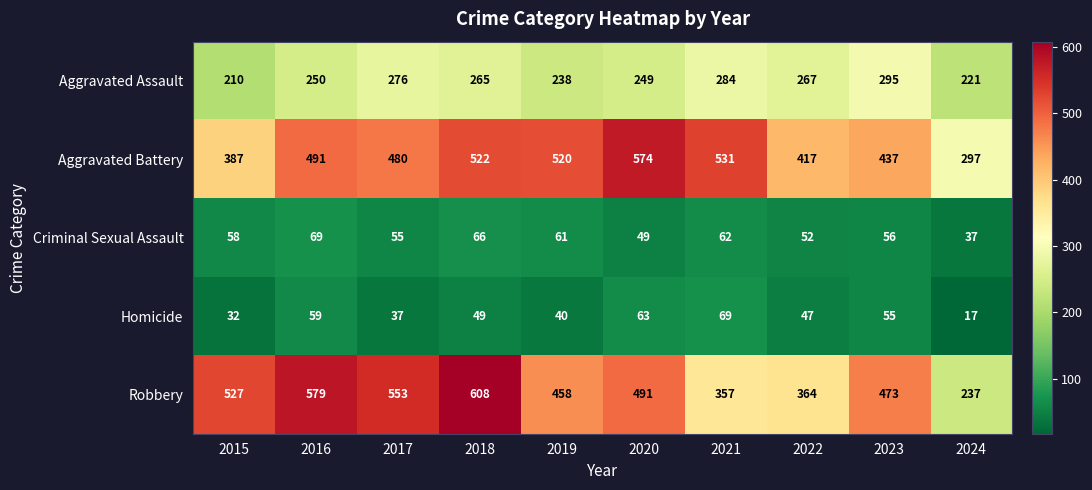

Count the number of categories in the chart.

10